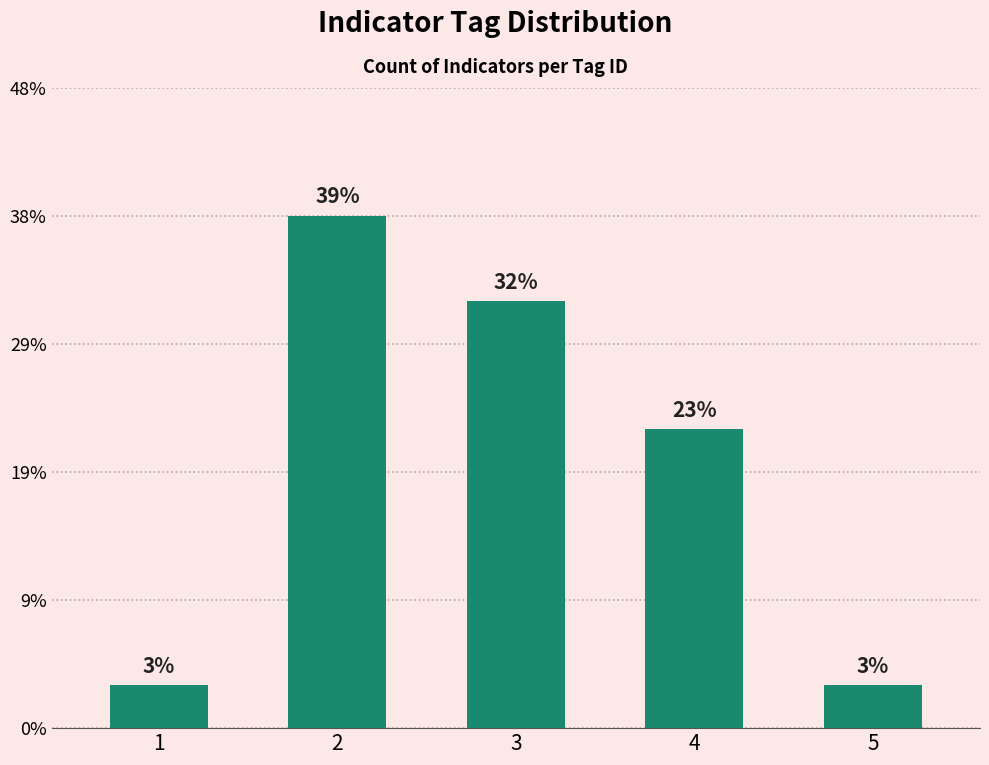

Rank the categories by value from lowest to highest.

1, 5, 4, 3, 2